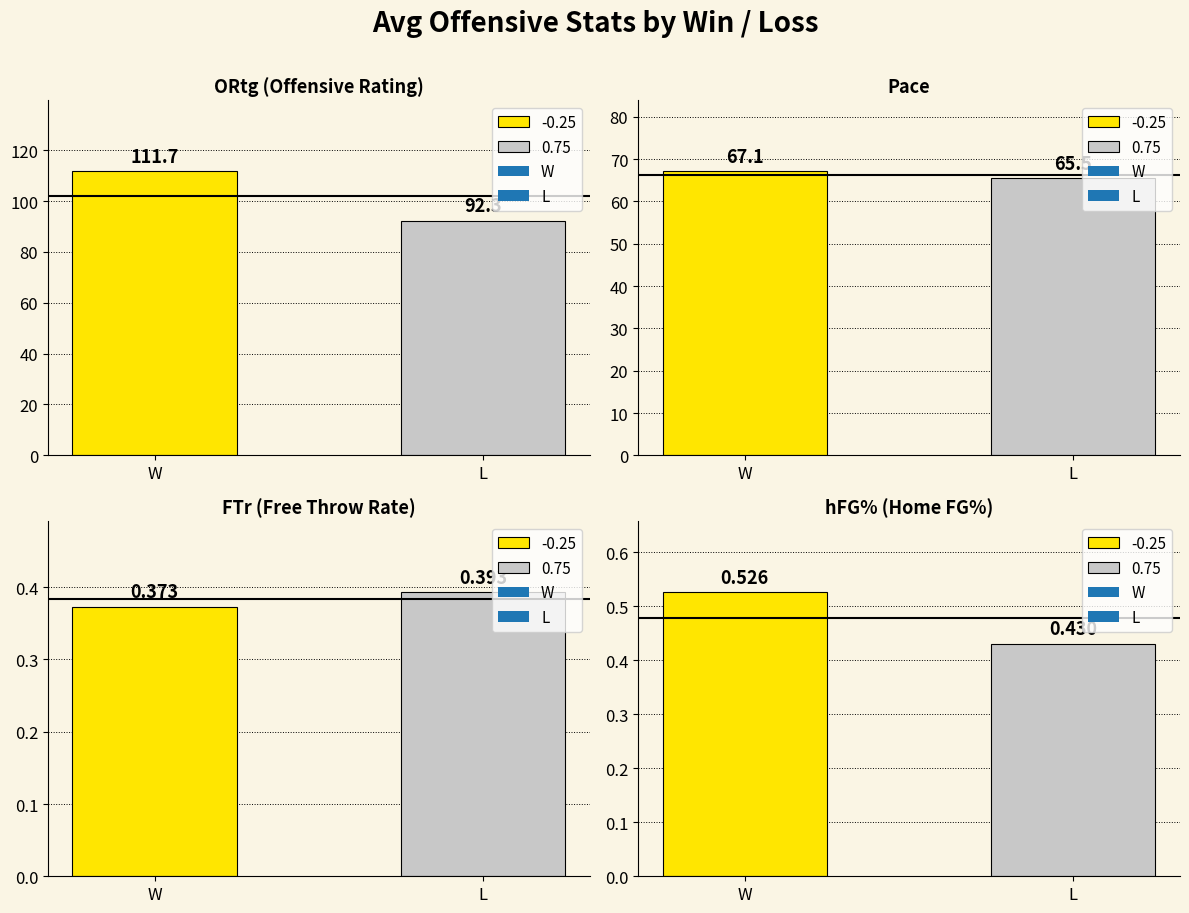

The chart shows a value of 223.0 at W. True or false?

False